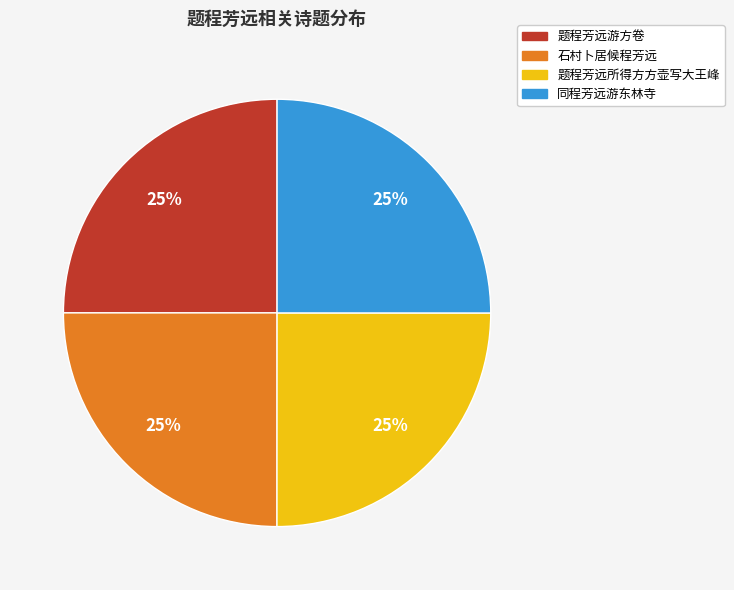

What is the ratio of the value at 题程芳远所得方方壶写大王峰 to the value at 石村卜居候程芳远?

1.0